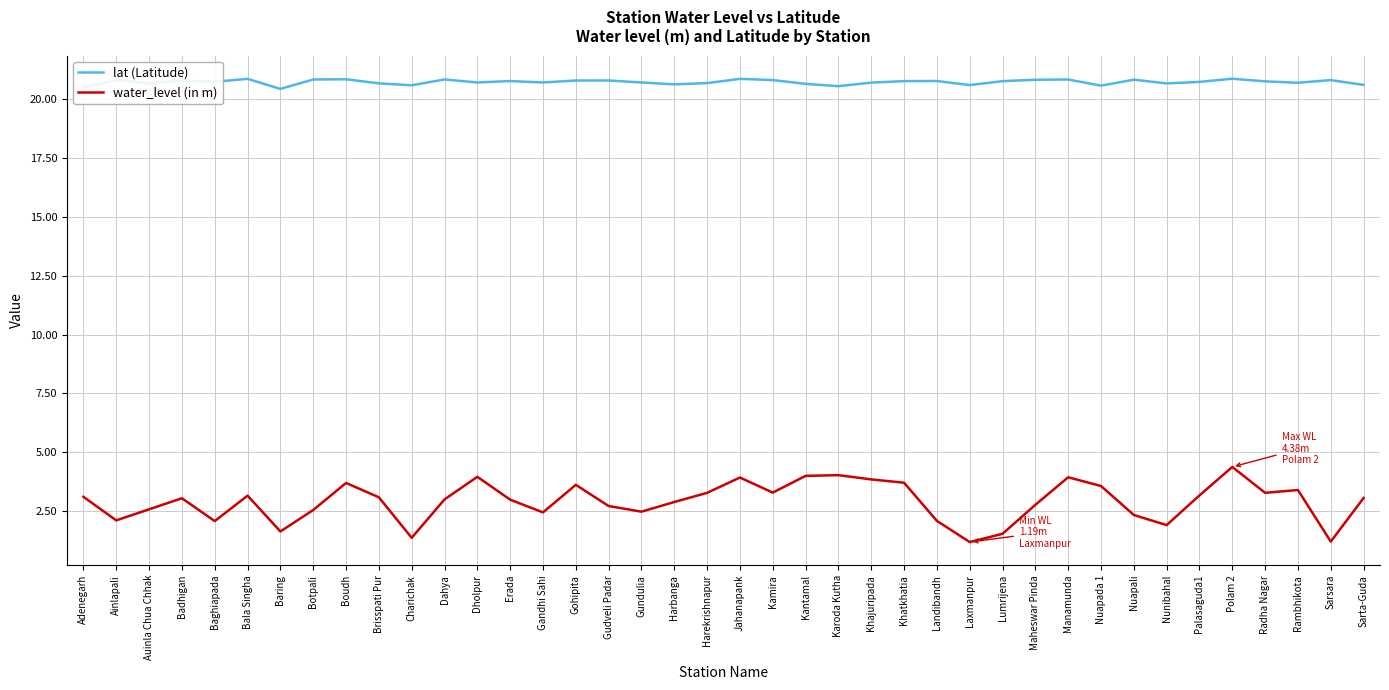

What is the spread (max minus min) of values at Nunibahal?

18.8